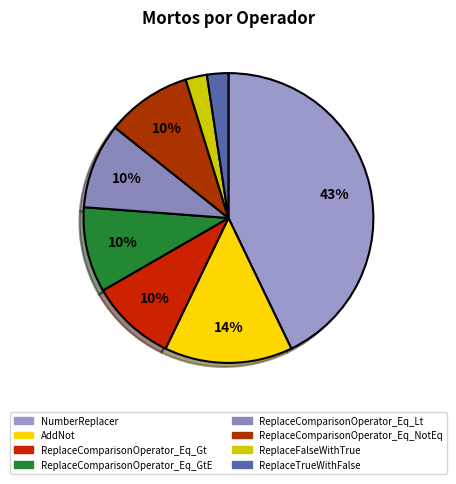

How many slices are in this pie chart?

8